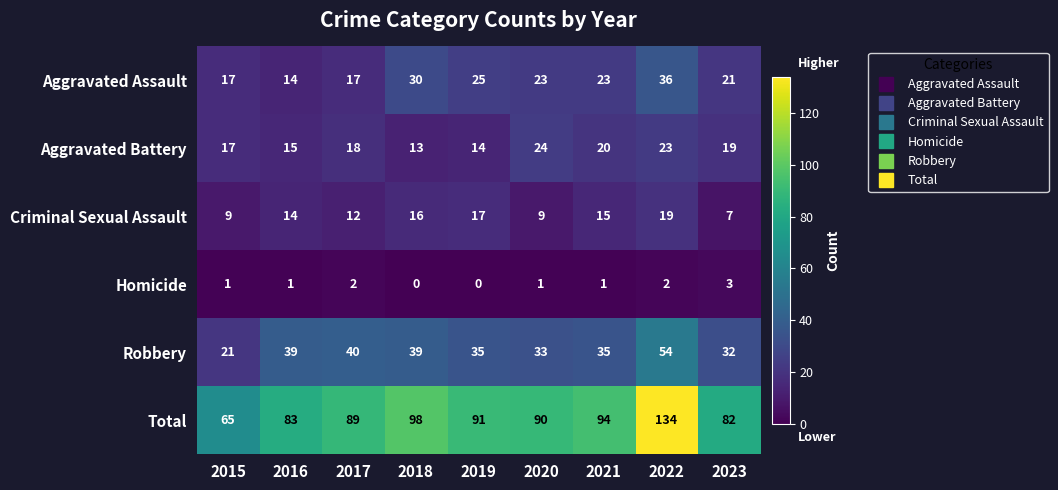

What is the minimum value for Criminal Sexual Assault?

7